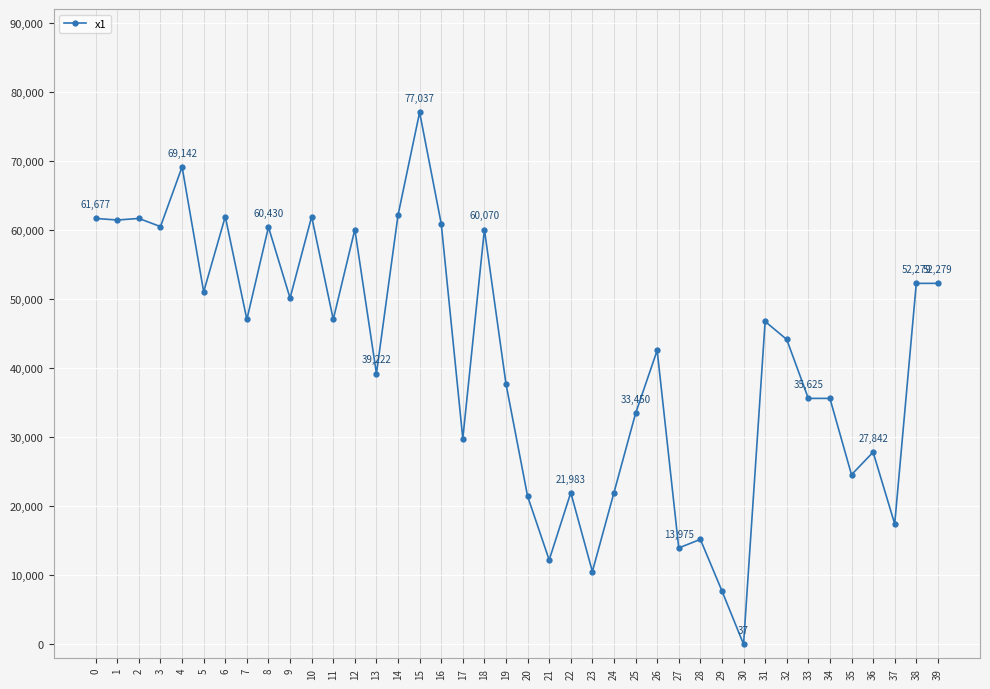

How many data points does each series have?

40